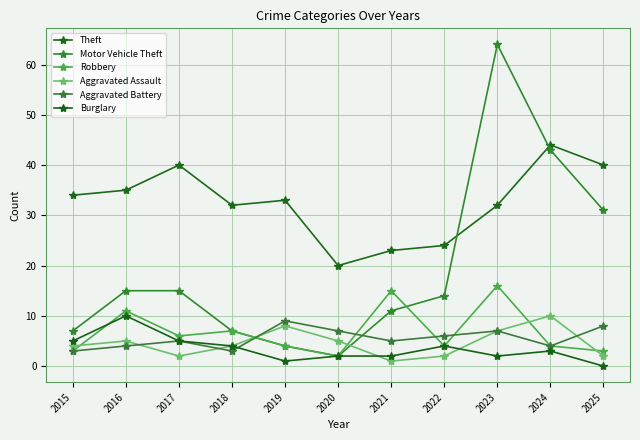

How many values in Burglary are above zero?

10